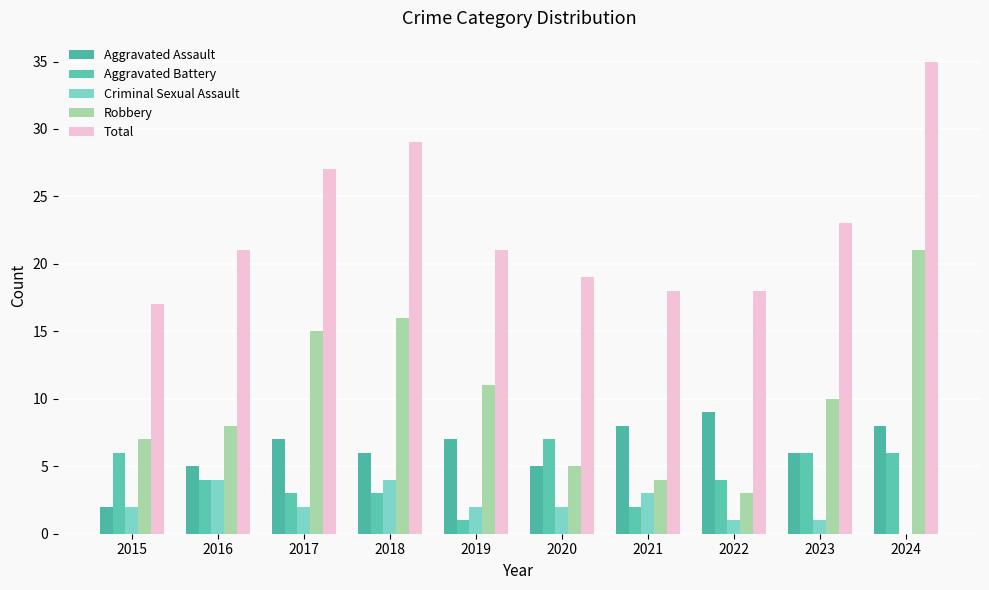

Does the chart contain stacked bars?

No